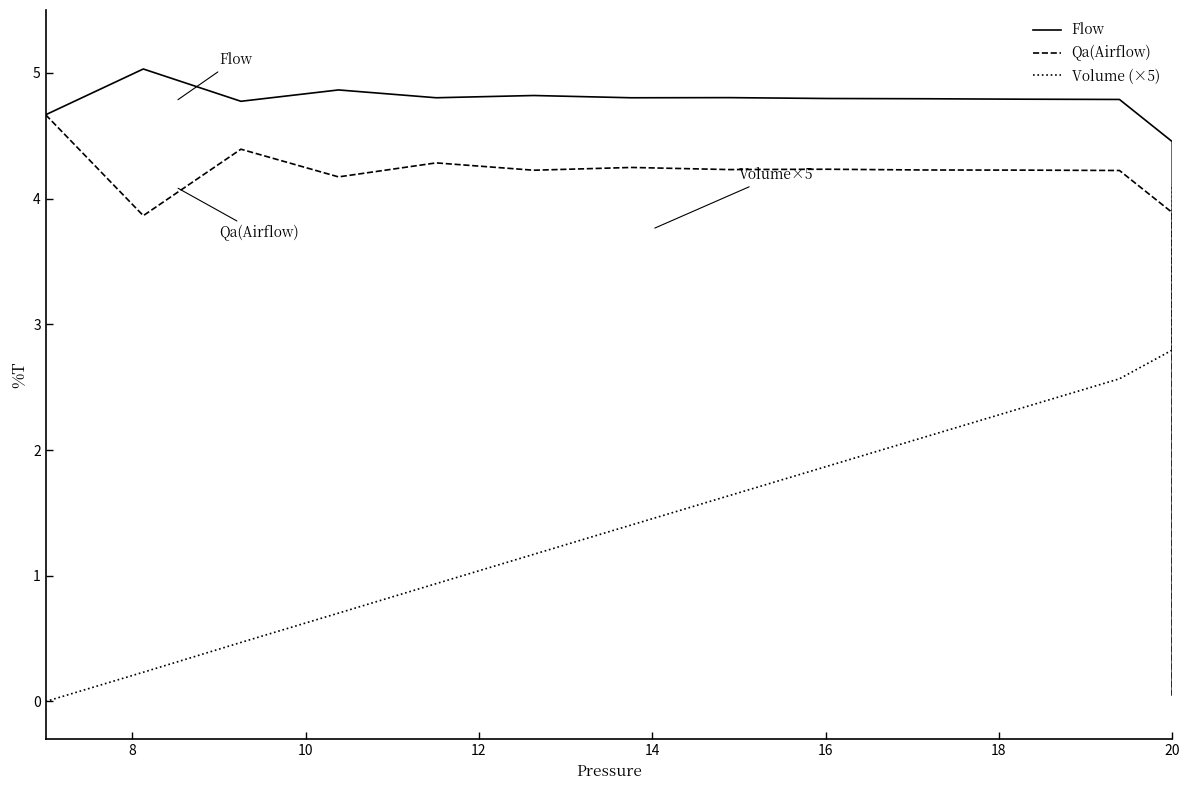

List the series in order of their overall mean, lowest first.

Qa(Airflow), Flow, Volume (×5)